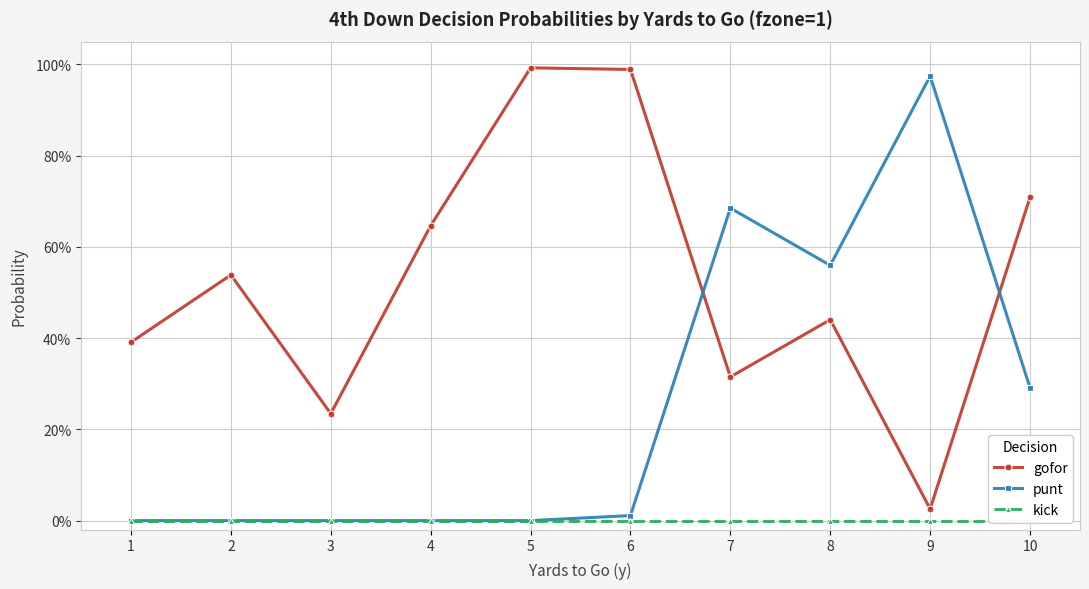

Which series changed the most between 1 and 3?

gofor